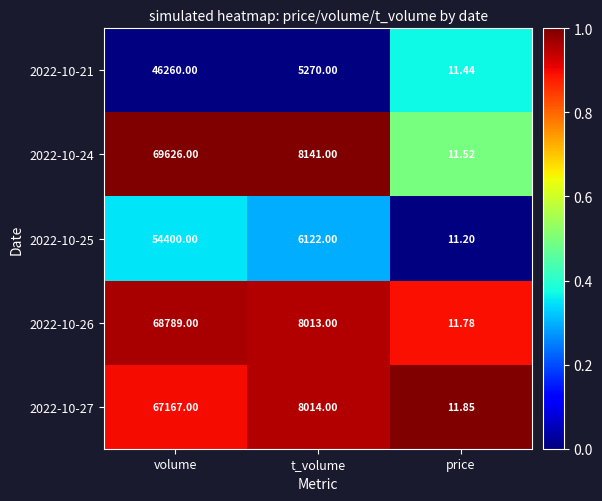

Rank the categories by 2022-10-24 value from highest to lowest.

volume, t_volume, price